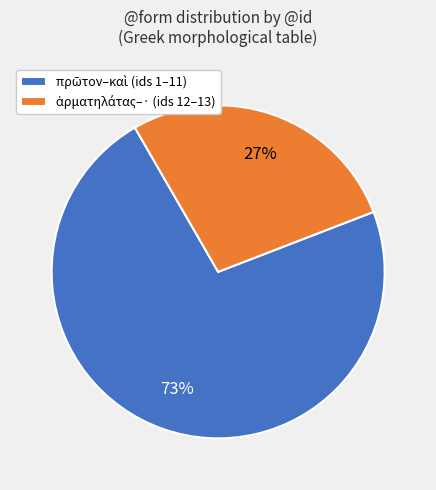

Count the number of slices in the pie.

2